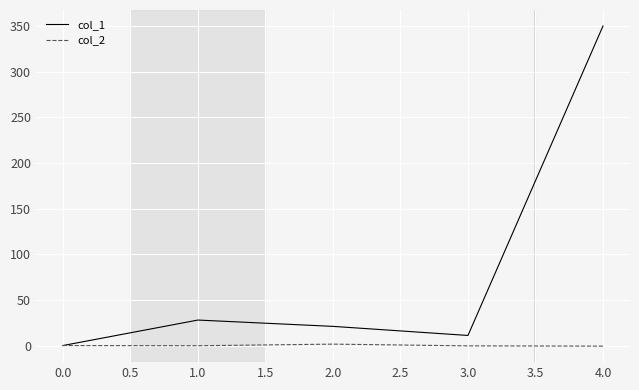

Which series has the largest range (max minus min)?

col_1